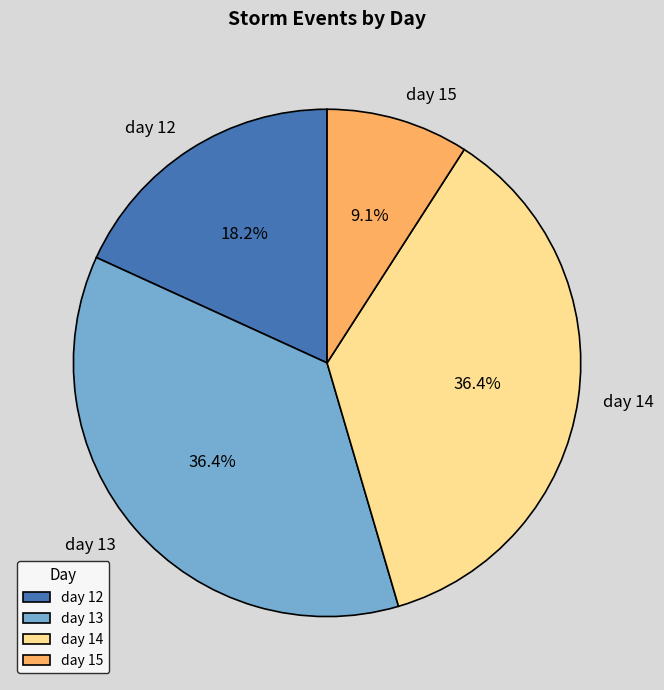

To the nearest percent, what percentage of the pie is day 13?

36%